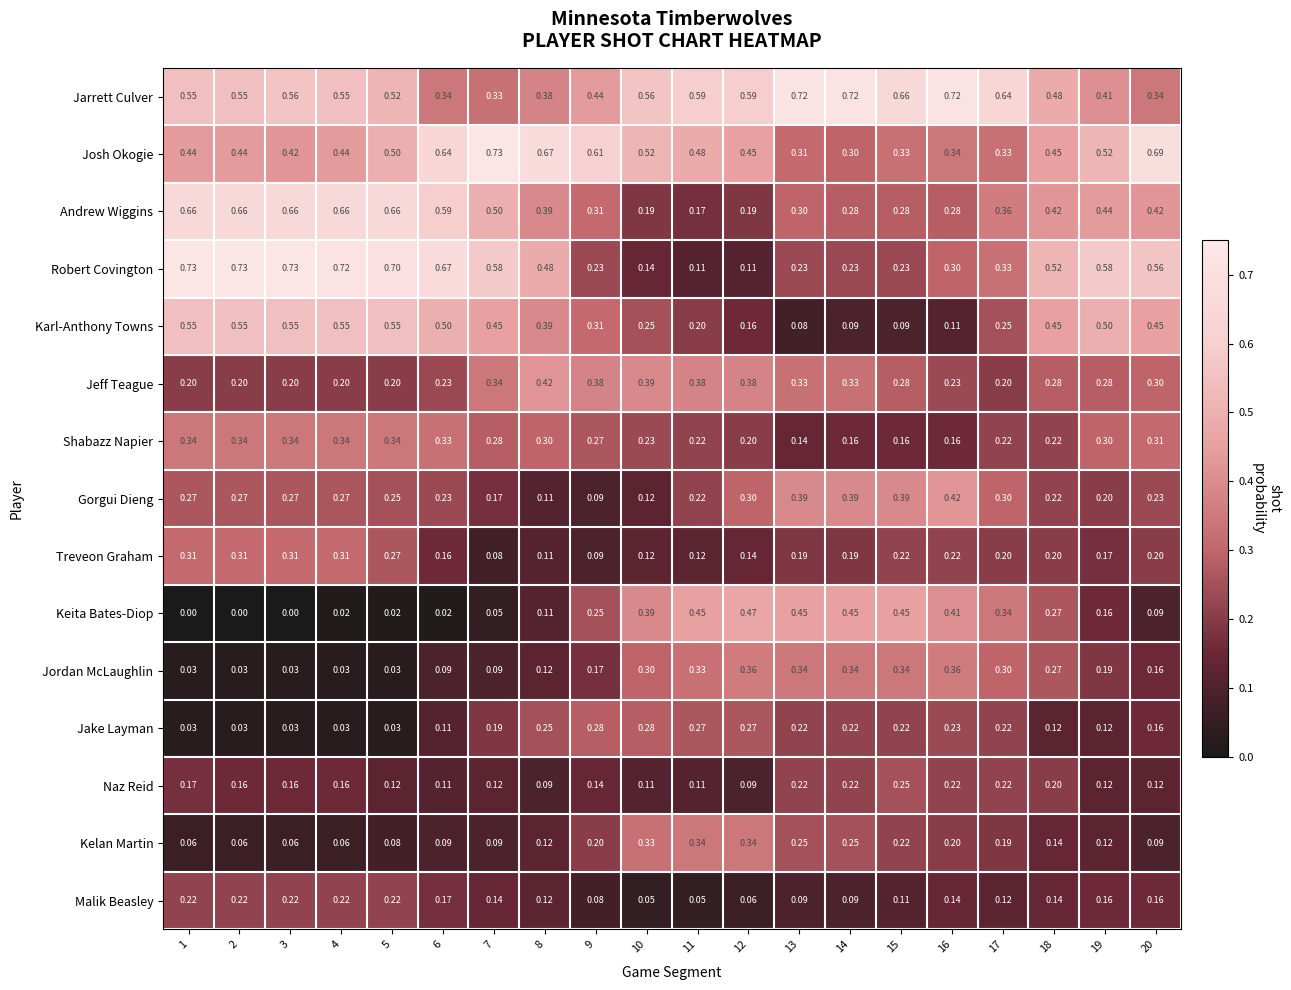

Which series has the widest spread of values?

Robert Covington